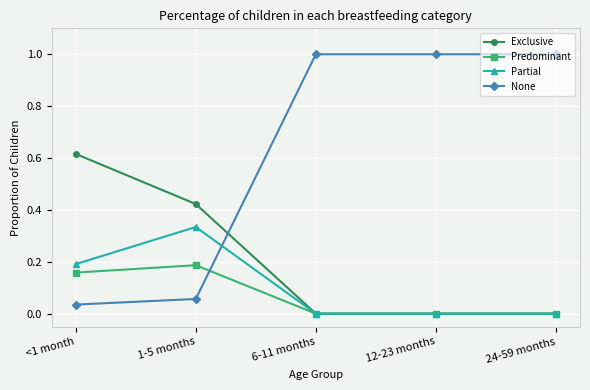

What is the difference between the highest and lowest values at 6-11 months?

1.0